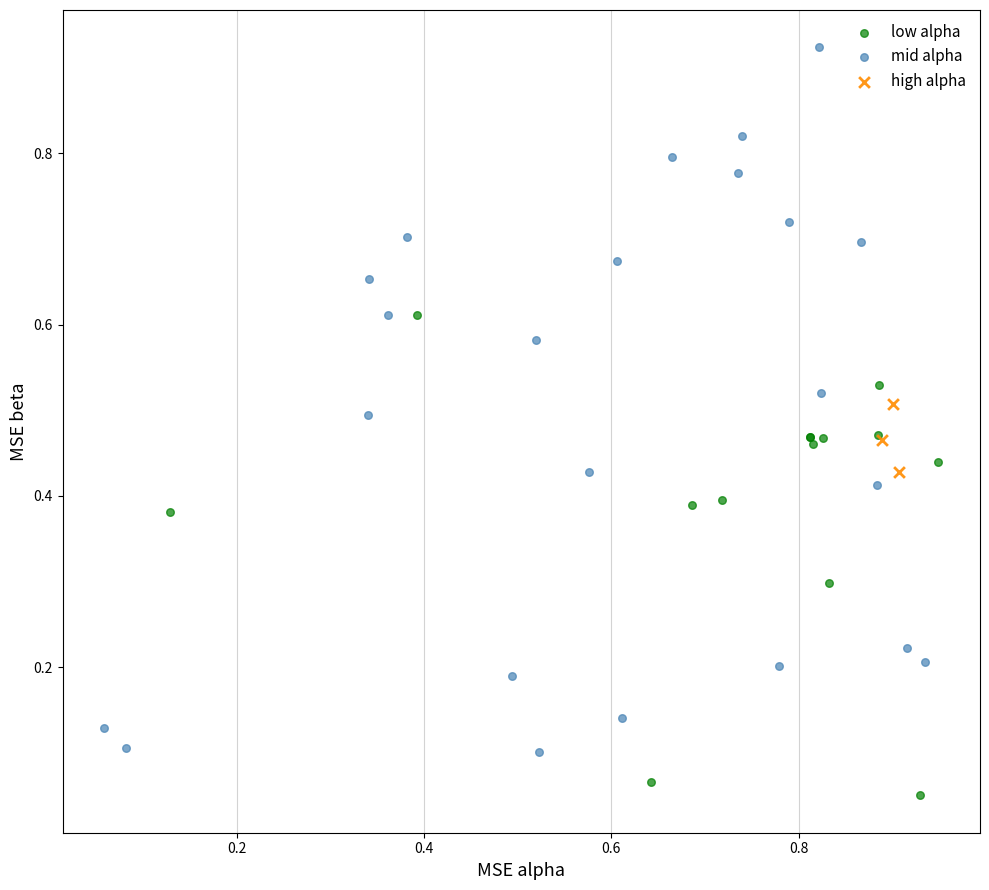

Which series has the largest Y range (max minus min)?

mid alpha